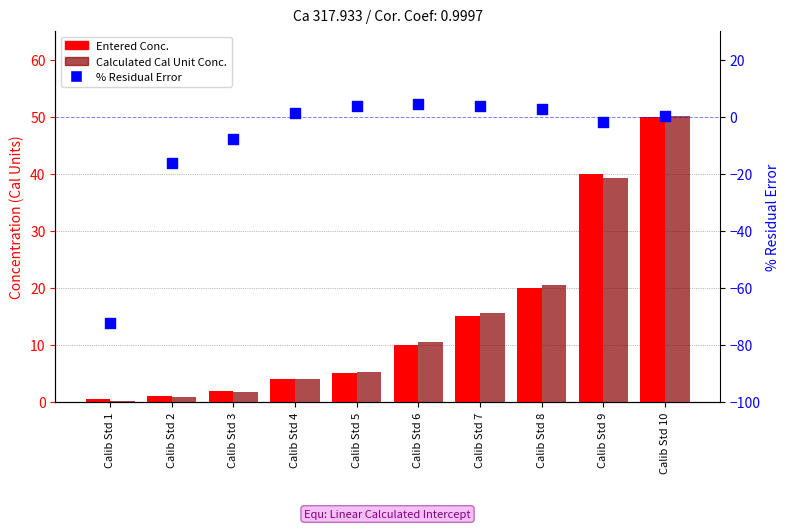

Which series reaches the maximum Y coordinate?

Calculated Cal Unit Conc.